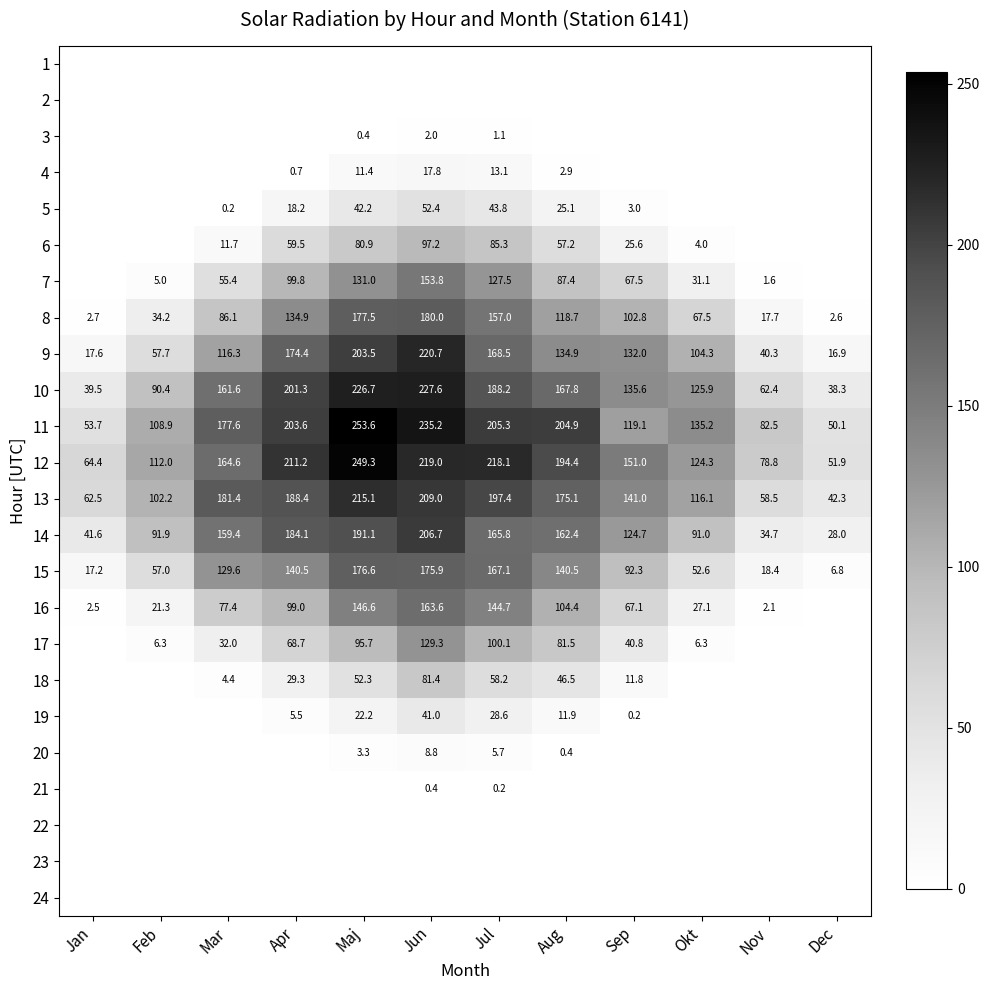

Is the value of 15 at Okt greater than the value of 16 at Jun?

No